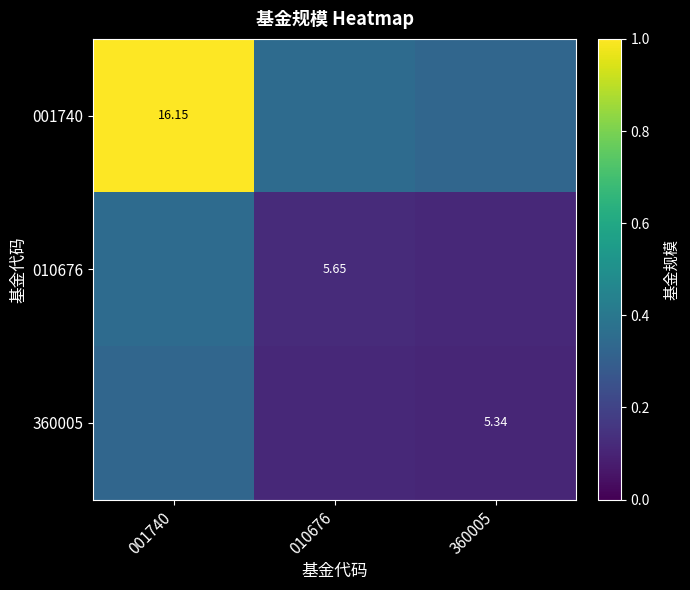

What is the difference between the highest and lowest values at 010676?

0.2